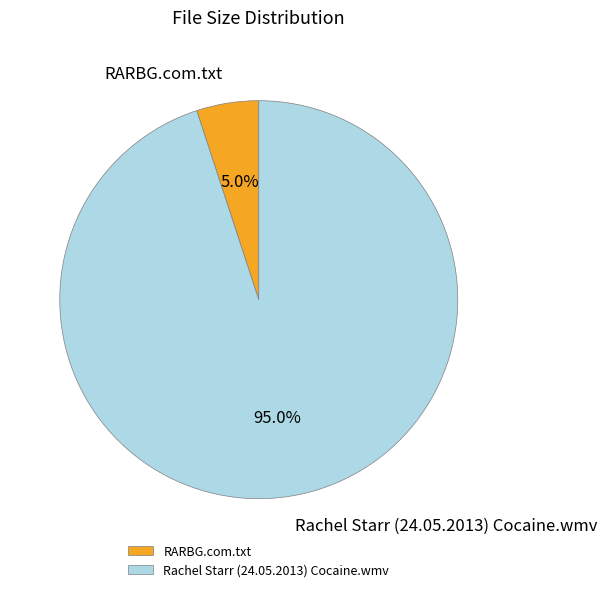

To the nearest percent, what is the average slice percentage?

50%